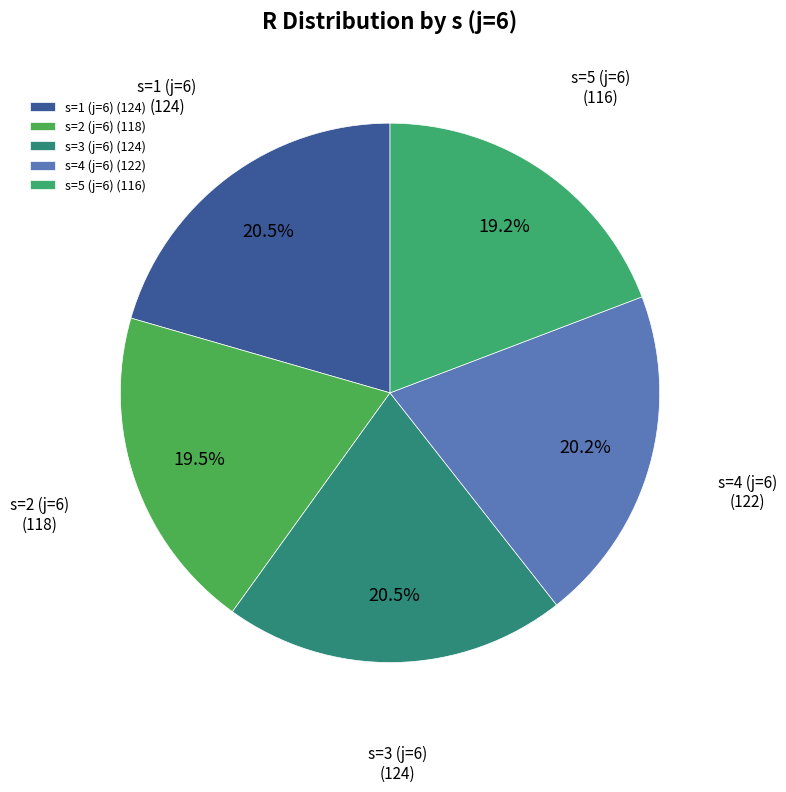

Does any single category account for the majority?

No